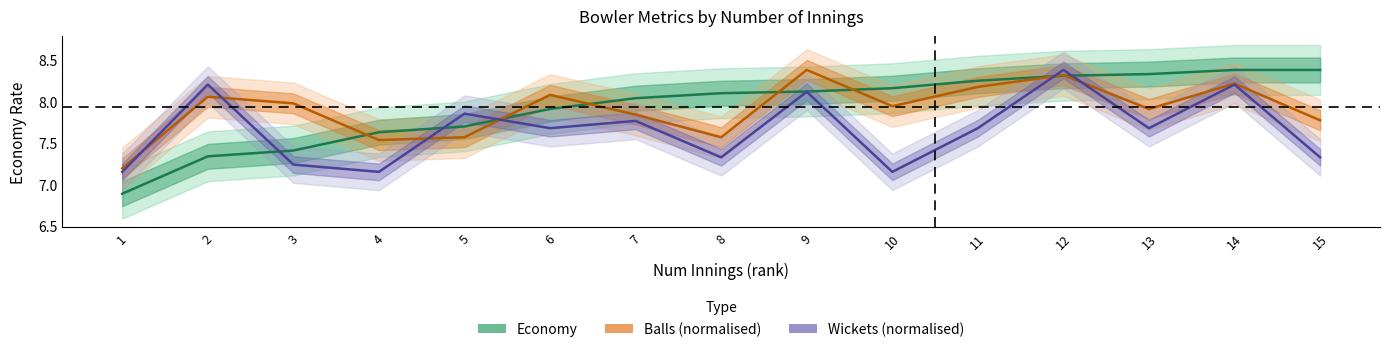

Which series ends up on top after the final intersection of Wickets (line) and Economy (line)?

Economy (line)